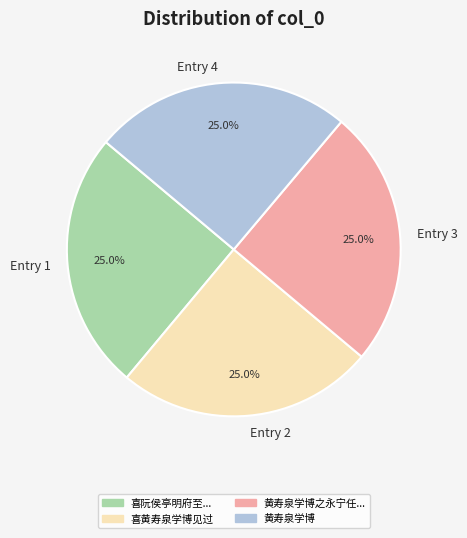

What portion of the pie excludes Entry 2?

75.0%